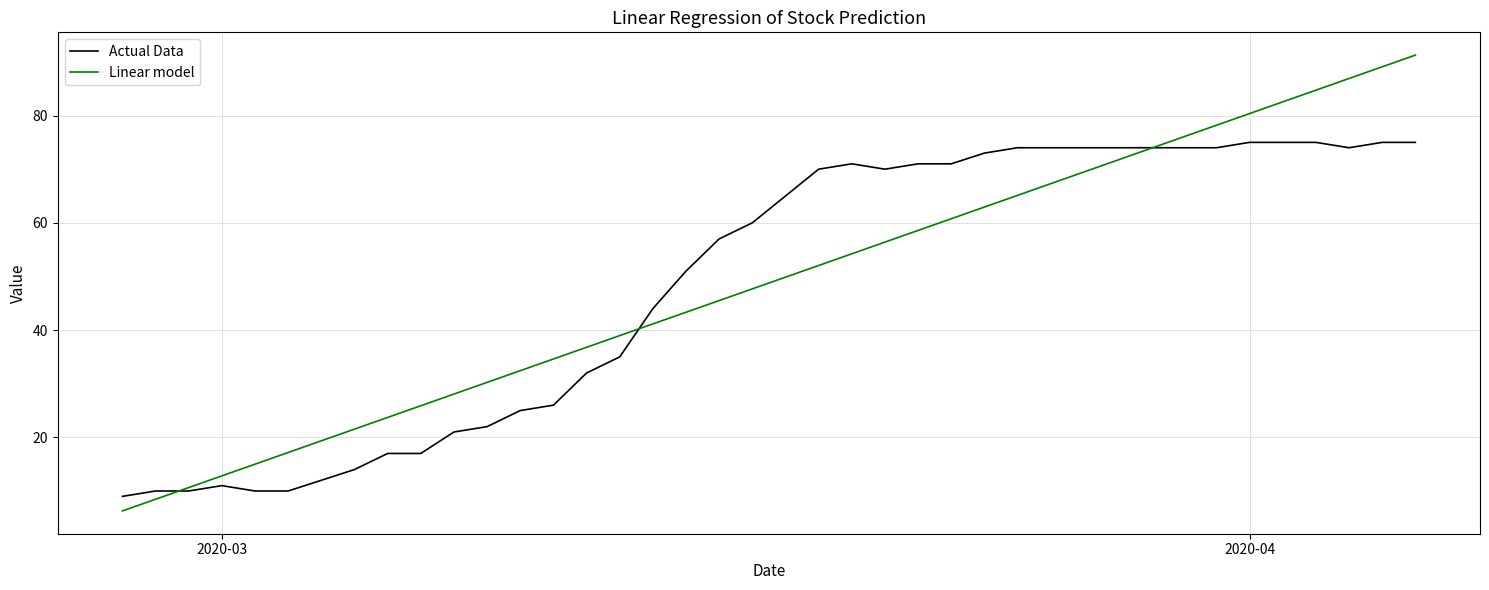

Which series has the largest range (max minus min)?

Linear model